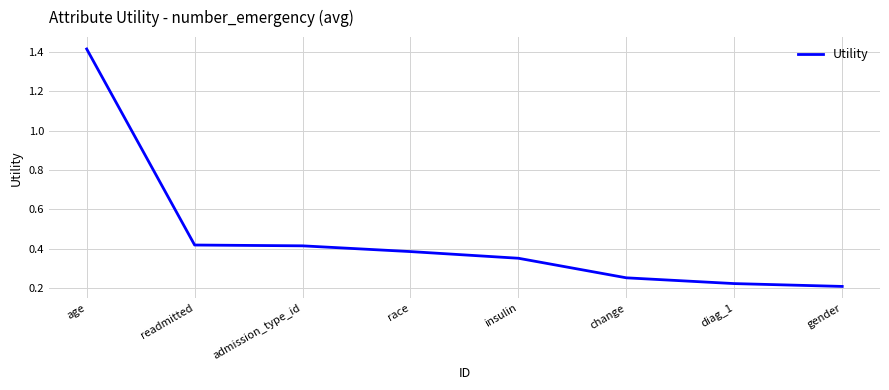

What position from the left is gender?

8